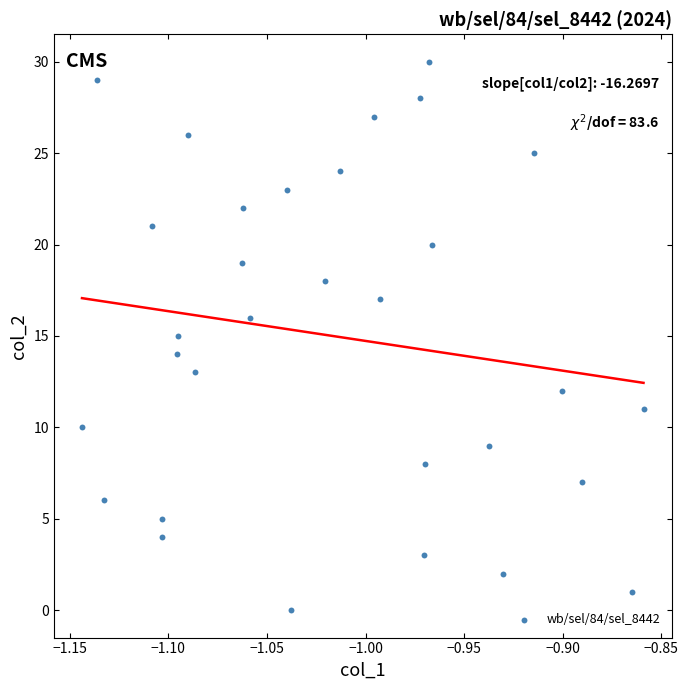

What is the range of Y values (max minus min)?

30